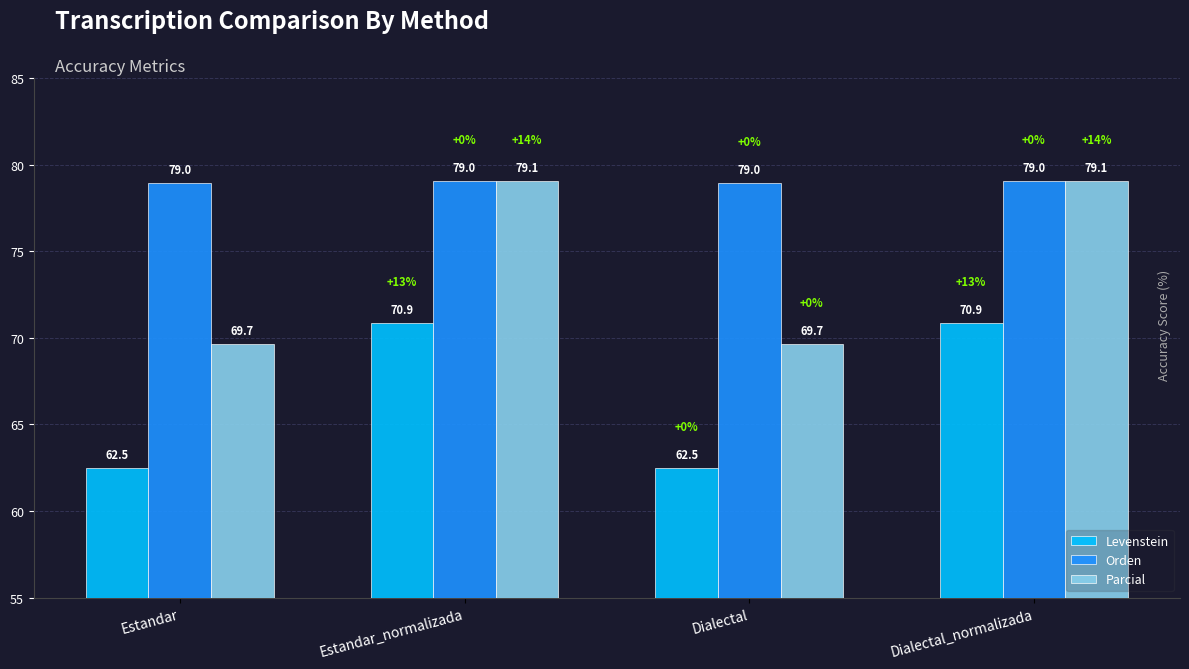

Reading left to right, what are all the values shown in this chart?

Levenstein: Estandar=62.5	Estandar_normalizada=70.9	Dialectal=62.5	Dialectal_normalizada=70.9
Orden: Estandar=79.0	Estandar_normalizada=79.0	Dialectal=79.0	Dialectal_normalizada=79.0
Parcial: Estandar=69.7	Estandar_normalizada=79.1	Dialectal=69.7	Dialectal_normalizada=79.1